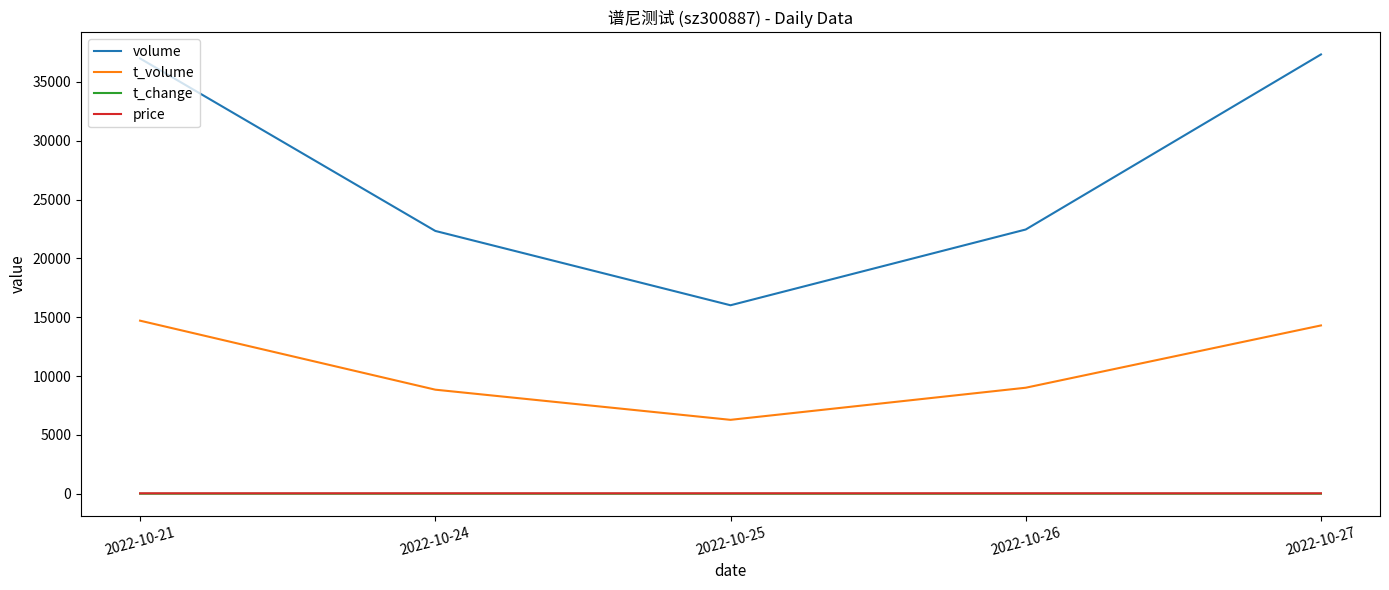

The price series shows 37.5 at 2022-10-27. True or false?

True